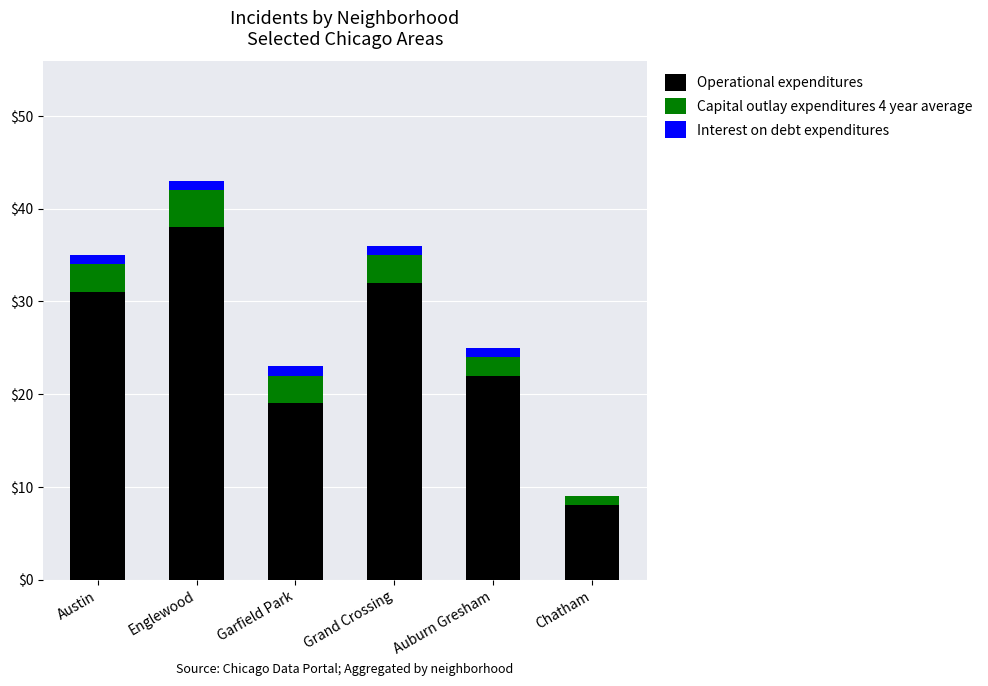

At which category is the sum across all series the highest?

Englewood